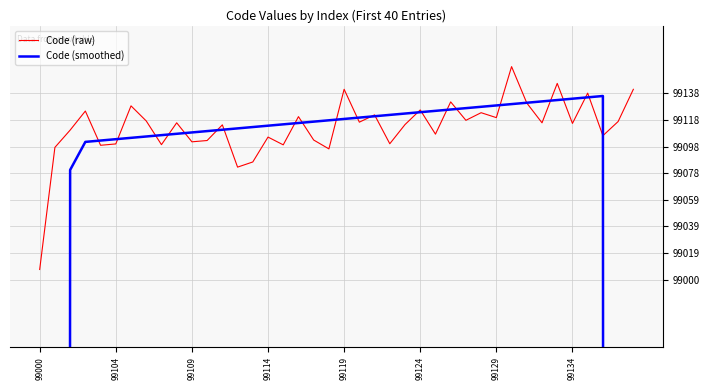

Which series has the largest total across all categories?

Code (raw)